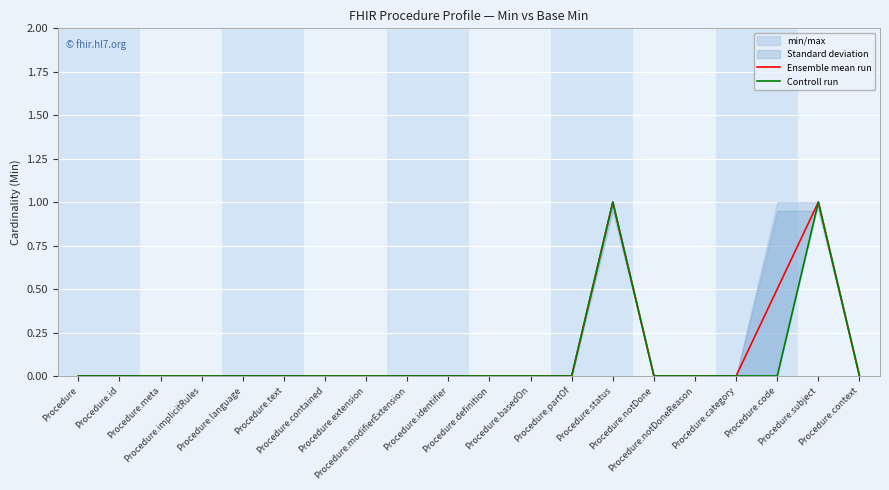

How many lines are shown in the chart?

2